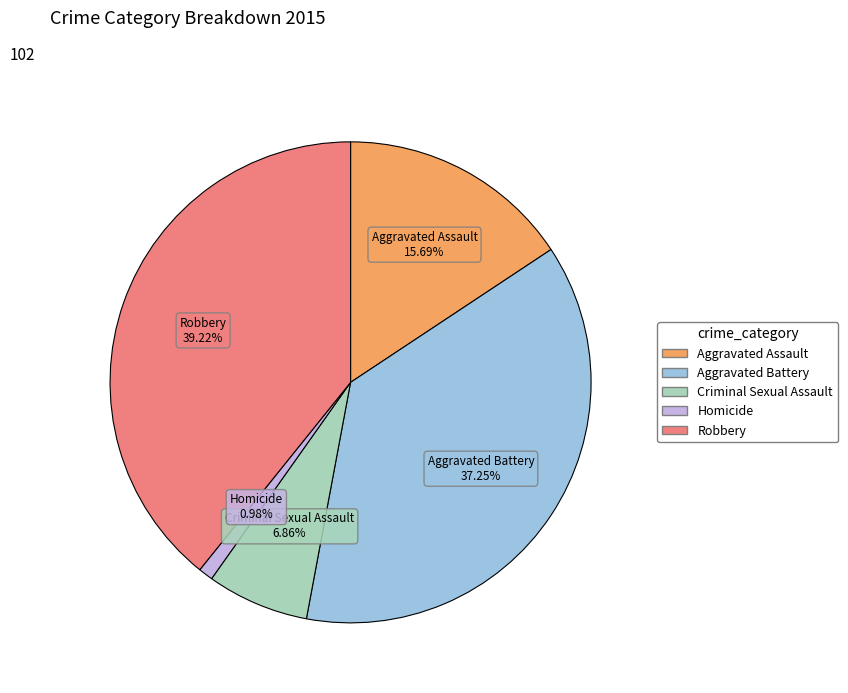

To the nearest percent, what portion does Aggravated Assault represent?

16%